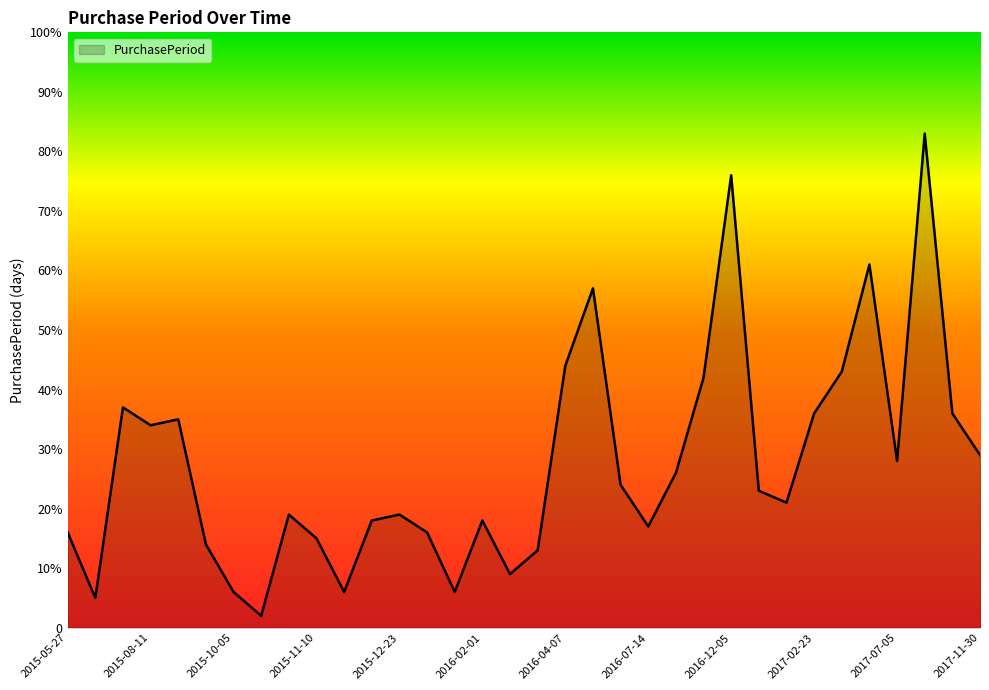

Does the chart display data point markers on the line(s)?

No